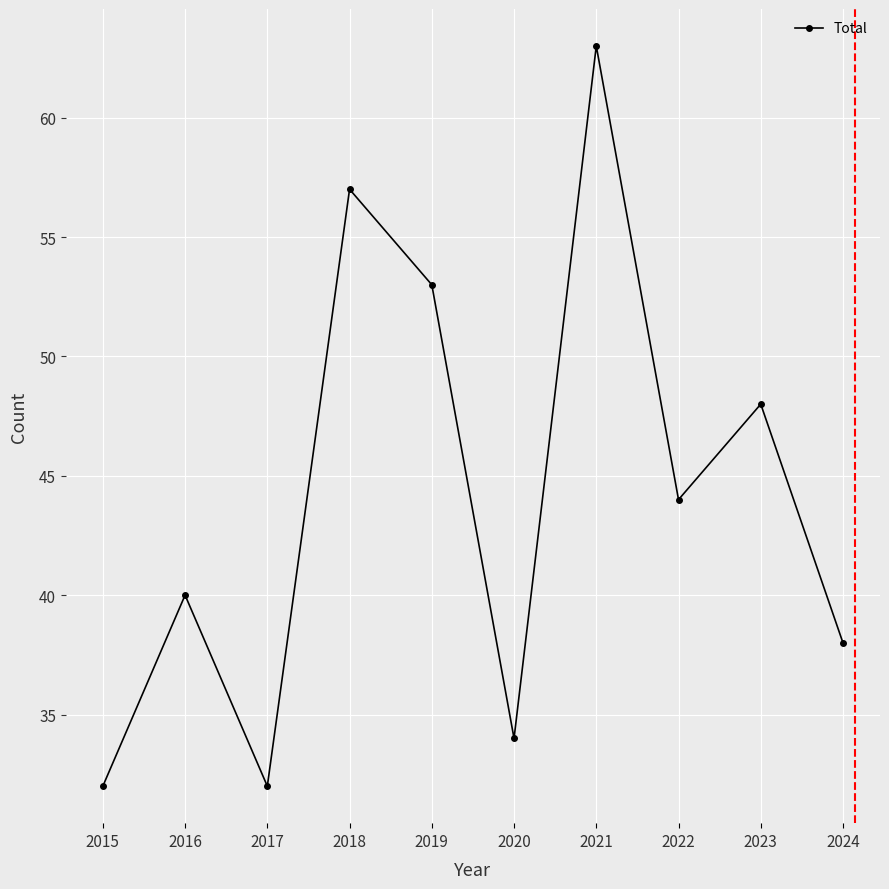

What is the average value?

44